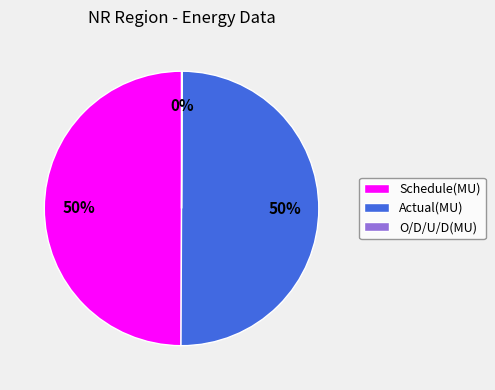

To the nearest percent, what portion does Schedule(MU) represent?

50%